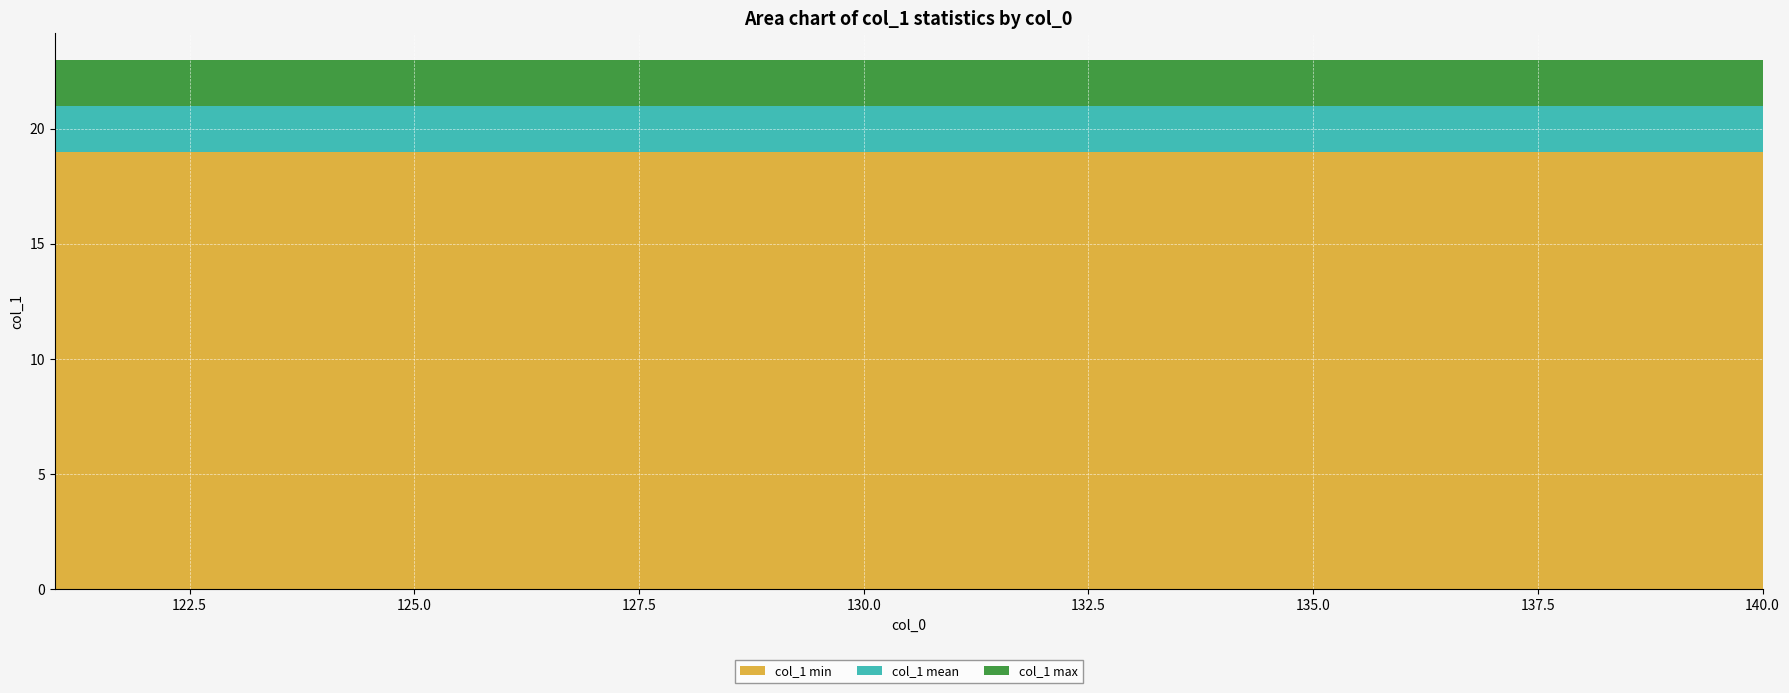

Reading left to right, extract all data points from this chart.

col_1_min: 121=19	122=19	123=19	124=19	125=19	126=19	127=19	128=19	129=19	130=19	131=19	132=19	133=19	134=19	135=19	136=19	137=19	138=19	139=19	140=19
col_1_mean: 121=21	122=21	123=21	124=21	125=21	126=21	127=21	128=21	129=21	130=21	131=21	132=21	133=21	134=21	135=21	136=21	137=21	138=21	139=21	140=21
col_1_max: 121=23	122=23	123=23	124=23	125=23	126=23	127=23	128=23	129=23	130=23	131=23	132=23	133=23	134=23	135=23	136=23	137=23	138=23	139=23	140=23